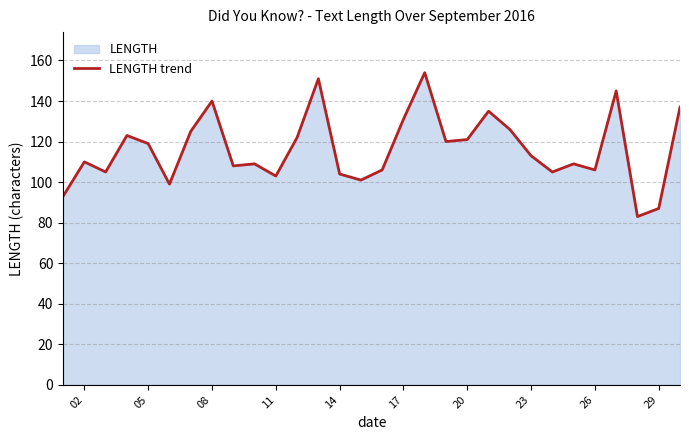

What is the smallest value displayed?

83